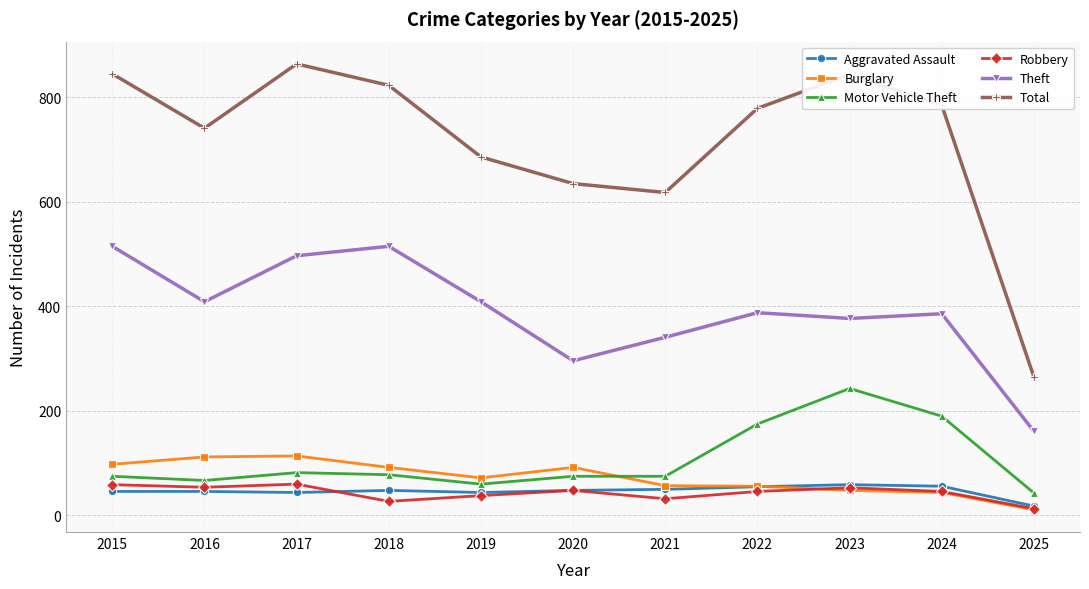

Is the value of Total at 2024 greater than the value of Motor Vehicle Theft at 2021?

Yes